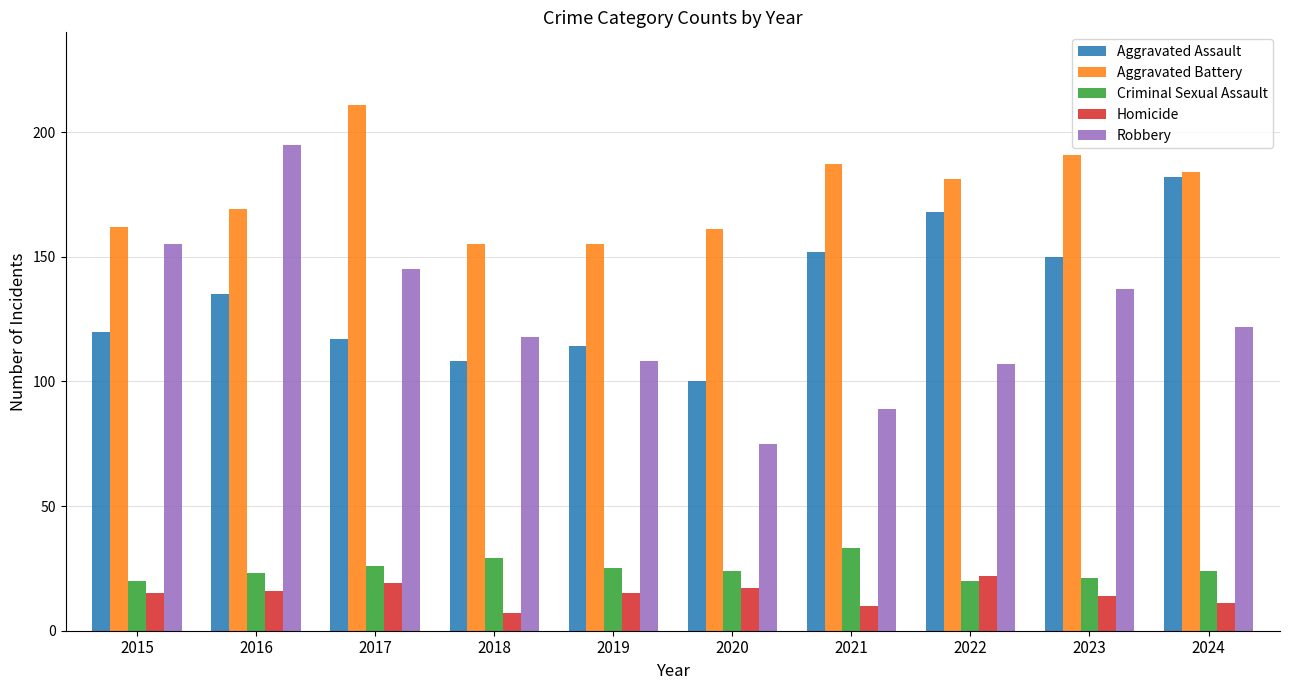

What value does the Aggravated Battery series have at 2021?

187